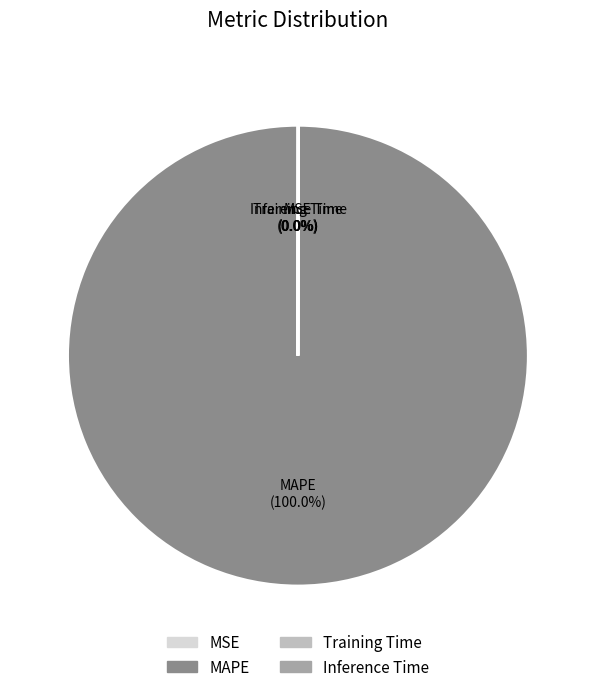

Is there a majority slice in this chart?

Yes